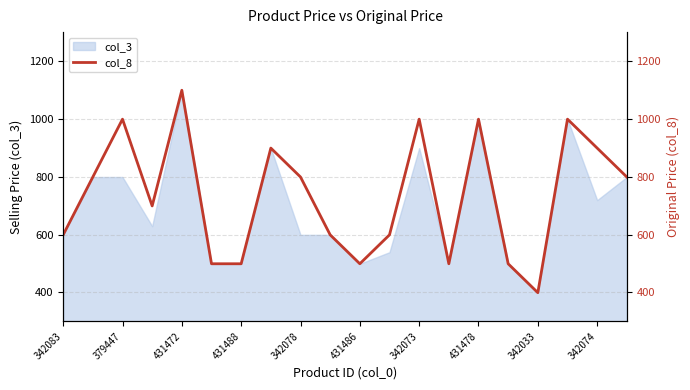

How many values are between 499 and 999?

18